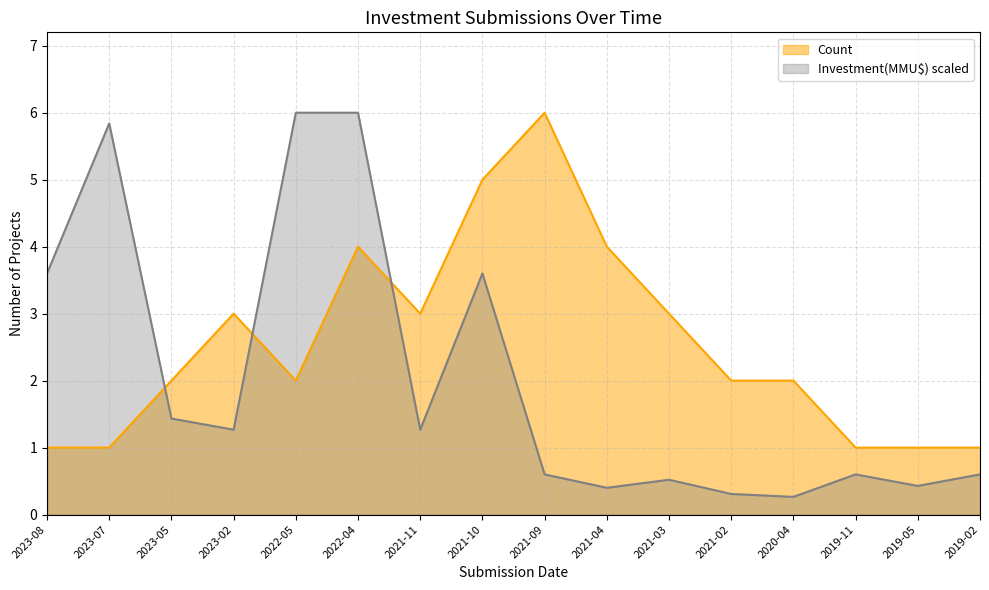

How many times do Investment(MMU$) and Count cross each other?

3